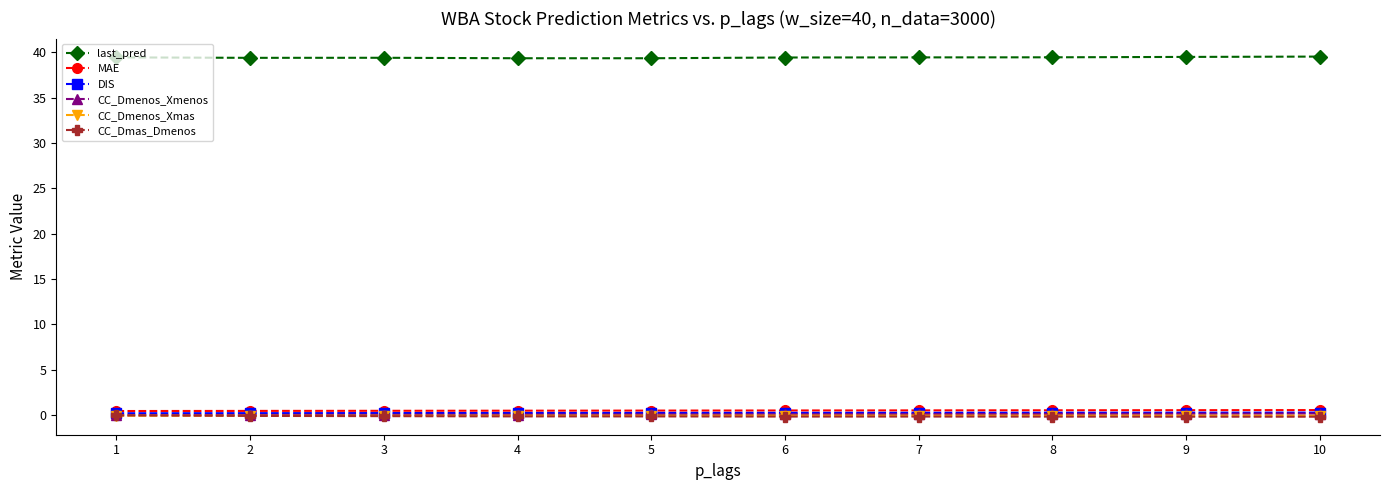

What is the difference between the maximum and minimum values in the last_pred series?

0.2